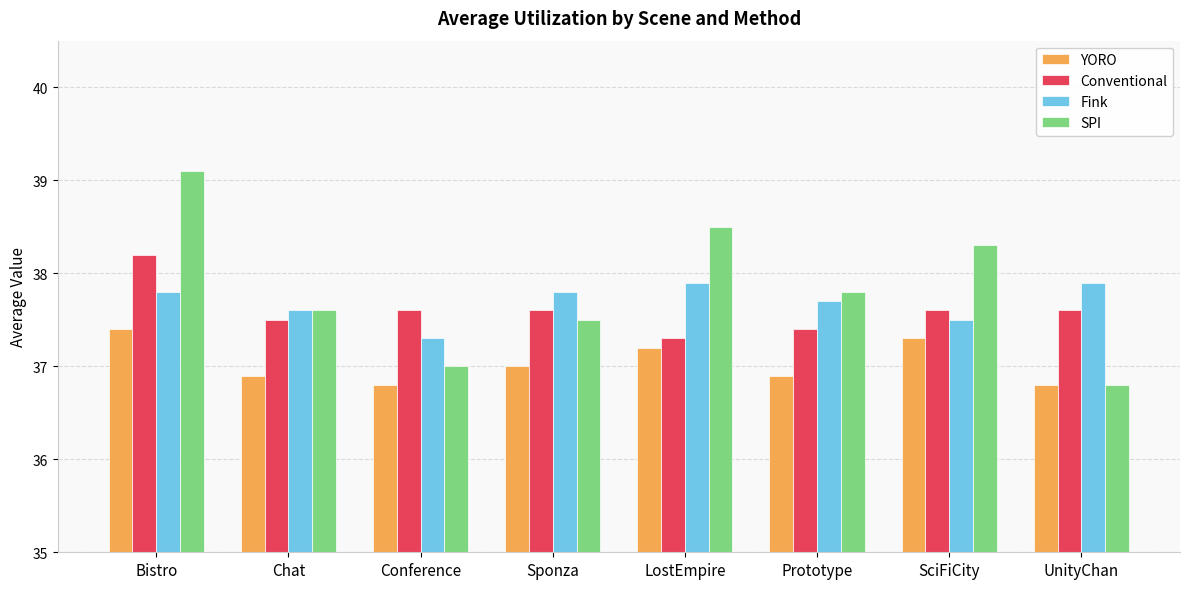

Which series has the largest total across all categories?

SPI